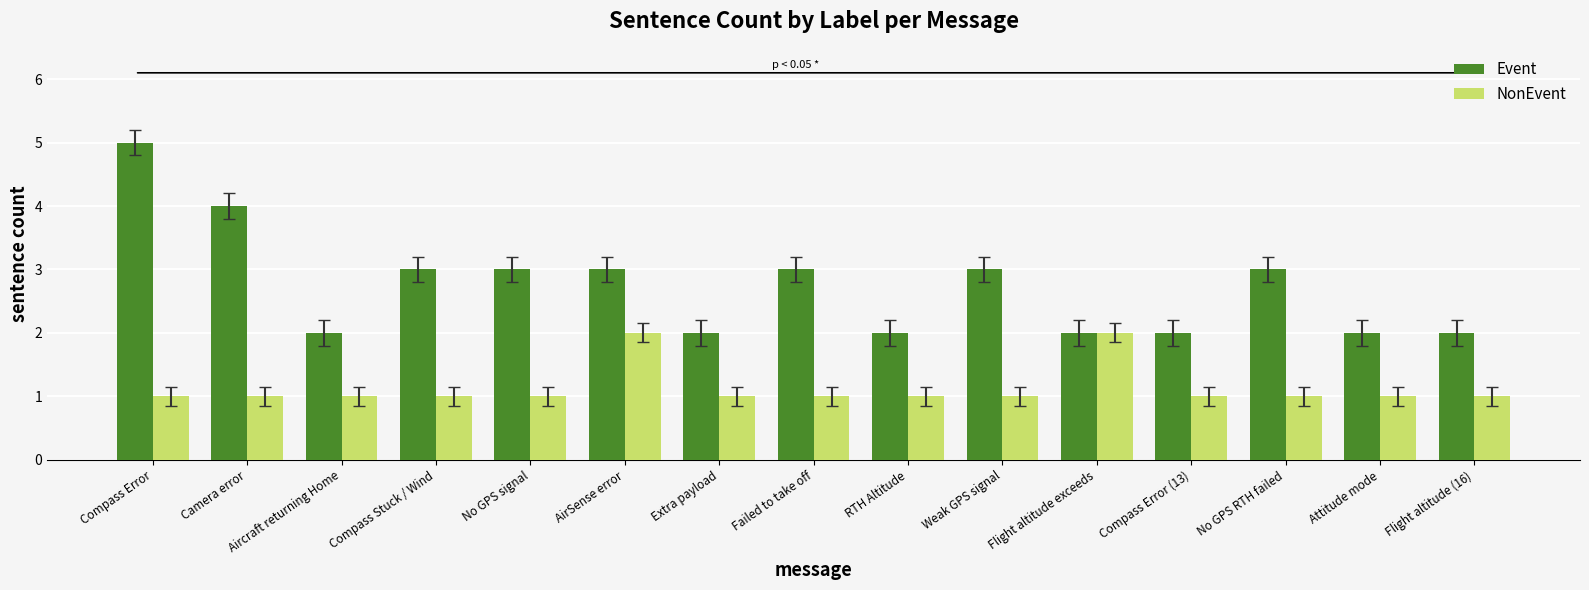

What is the sum of the Event values at Compass Stuck / Wind and Attitude mode?

5